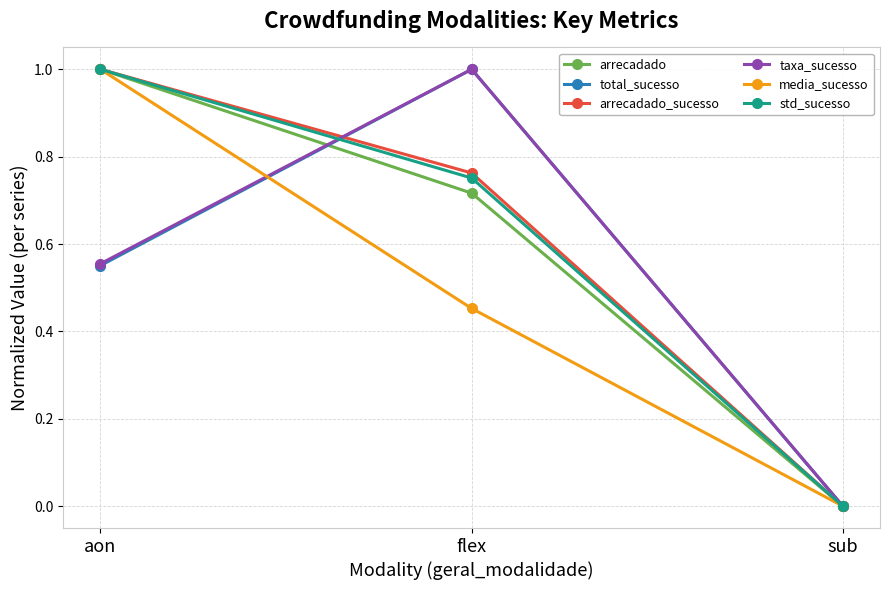

Read the std_sucesso value at aon.

1.0